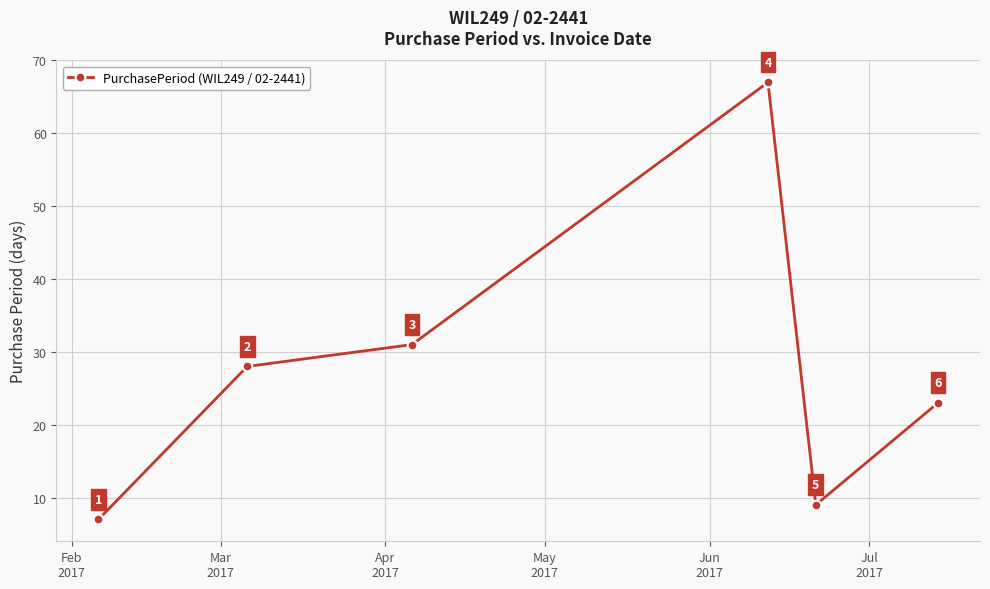

How many interior local peaks (higher than both neighbors) does the data have?

1